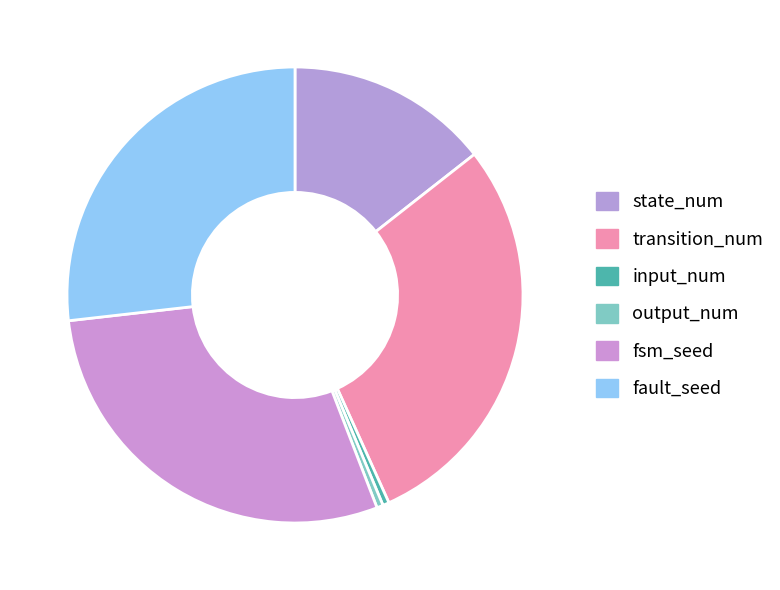

Which slice is the largest?

fsm_seed